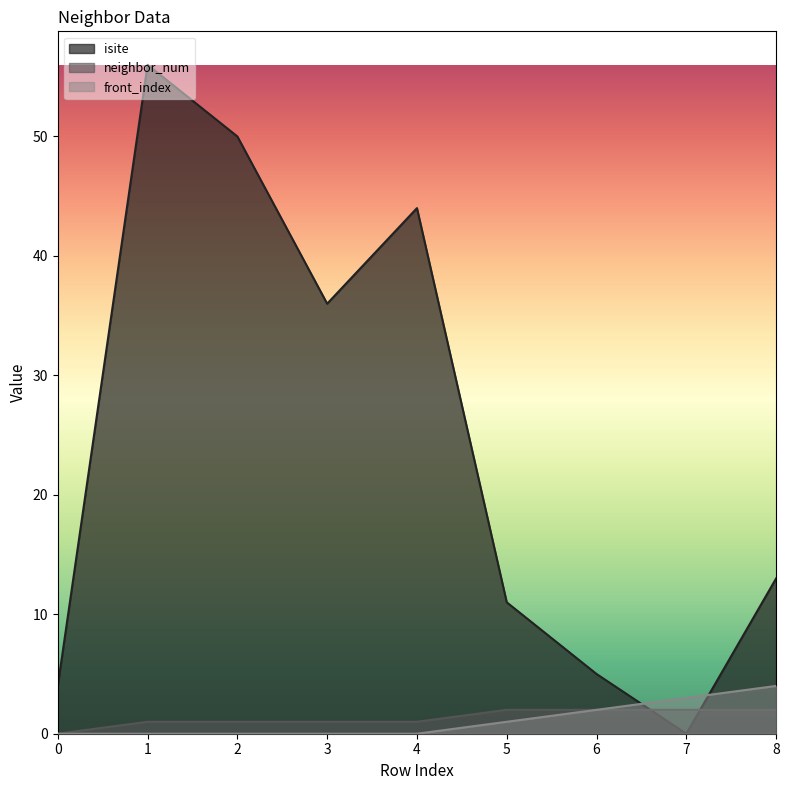

True or false: neighbor_num has a value of 3 at 6.

False